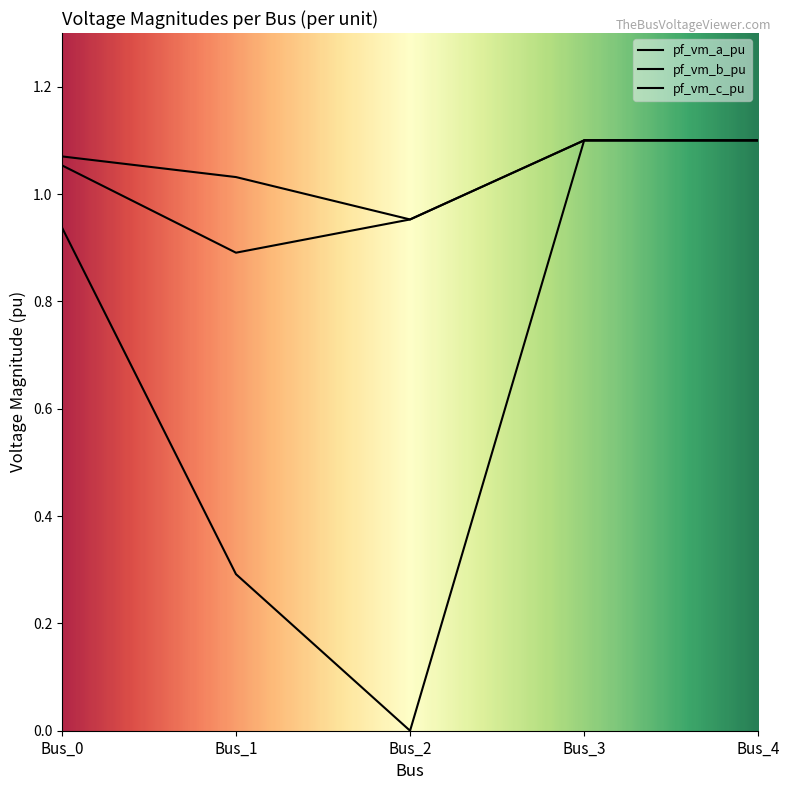

True or false: pf_vm_b_pu and pf_vm_a_pu intersect in this chart.

False